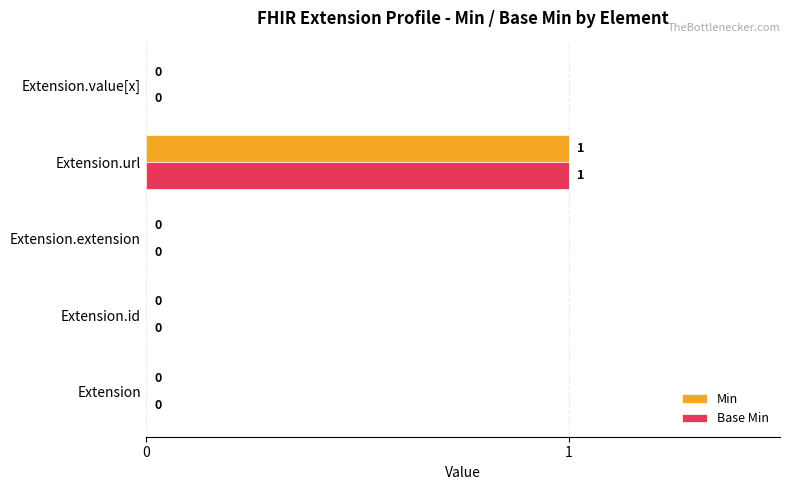

True or false: Base Min has a value of 0 at Extension.value[x].

True